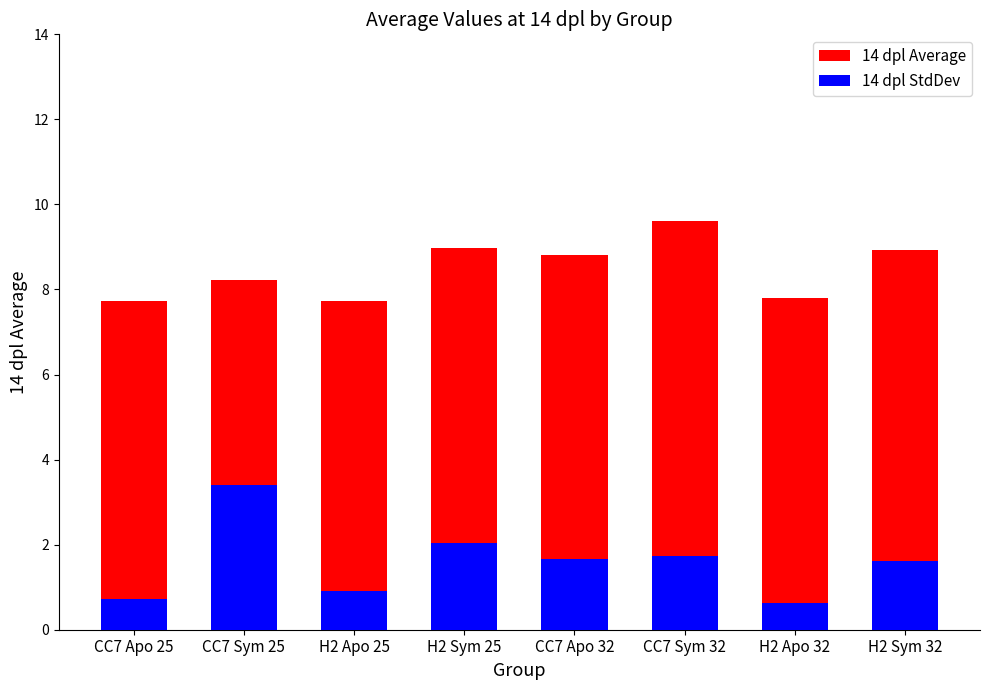

Reading right to left, transcribe all the data shown in this chart.

14 dpl Average: H2 Sym 32=8.9	H2 Apo 32=7.8	CC7 Sym 32=9.6	CC7 Apo 32=8.8	H2 Sym 25=9.0	H2 Apo 25=7.7	CC7 Sym 25=8.2	CC7 Apo 25=7.7
14 dpl StdDev: H2 Sym 32=1.6	H2 Apo 32=0.6	CC7 Sym 32=1.7	CC7 Apo 32=1.7	H2 Sym 25=2.0	H2 Apo 25=0.9	CC7 Sym 25=3.4	CC7 Apo 25=0.7